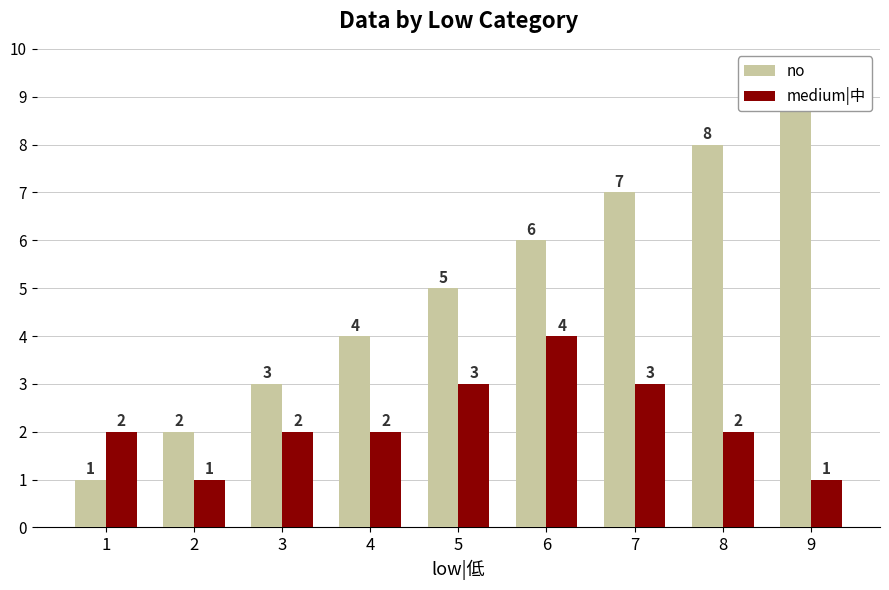

Is it true that medium|中 equals 3 at 8?

False